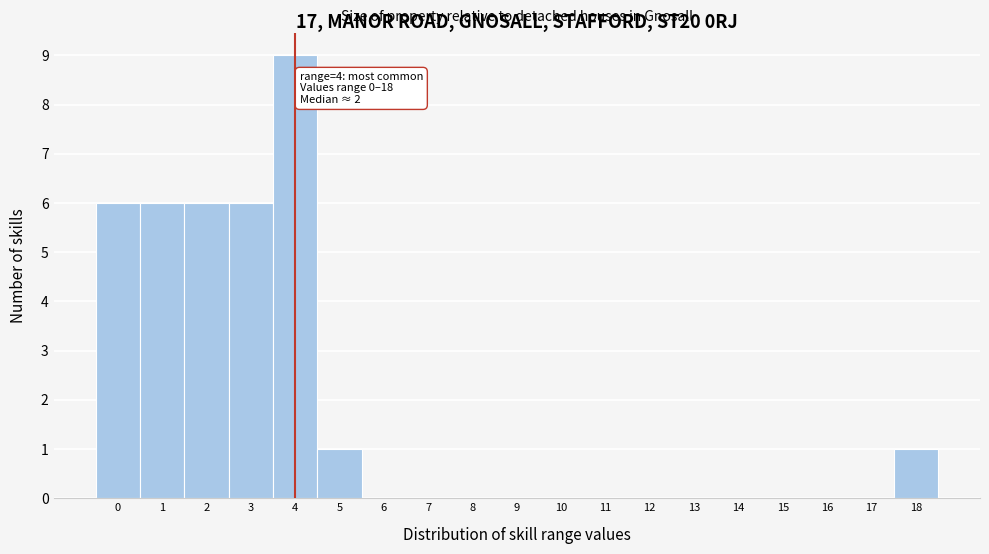

Over which range of the x-axis is the bar tallest?

3.5 to 4.5